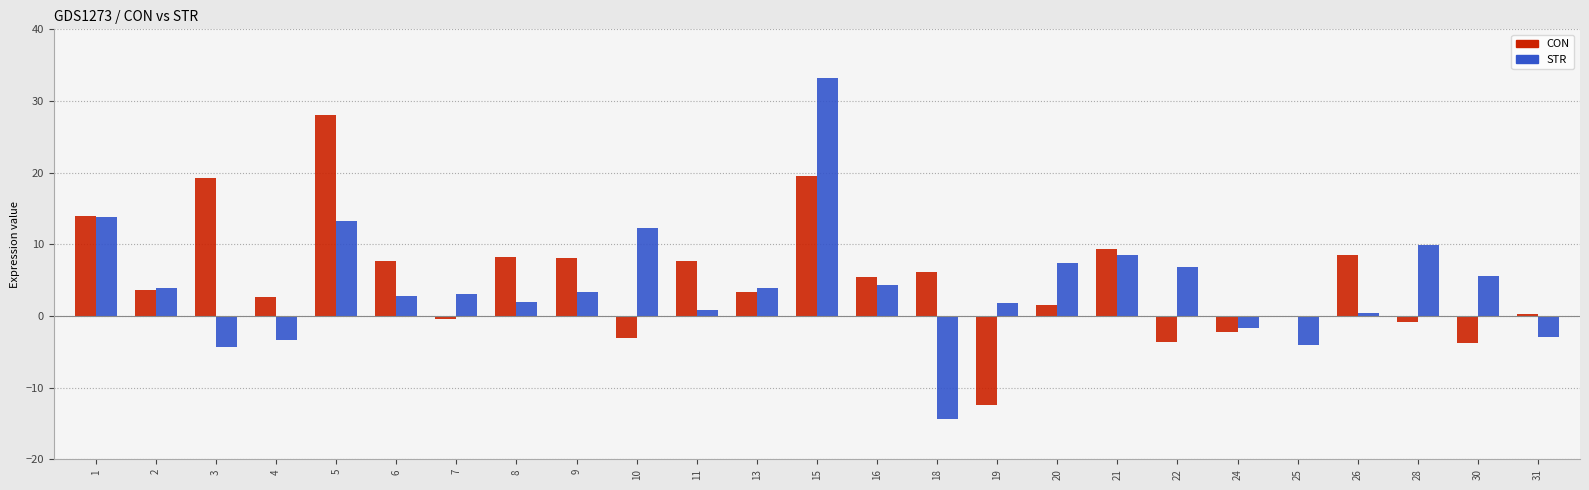

At which category does the chart reach its peak across all series?

15